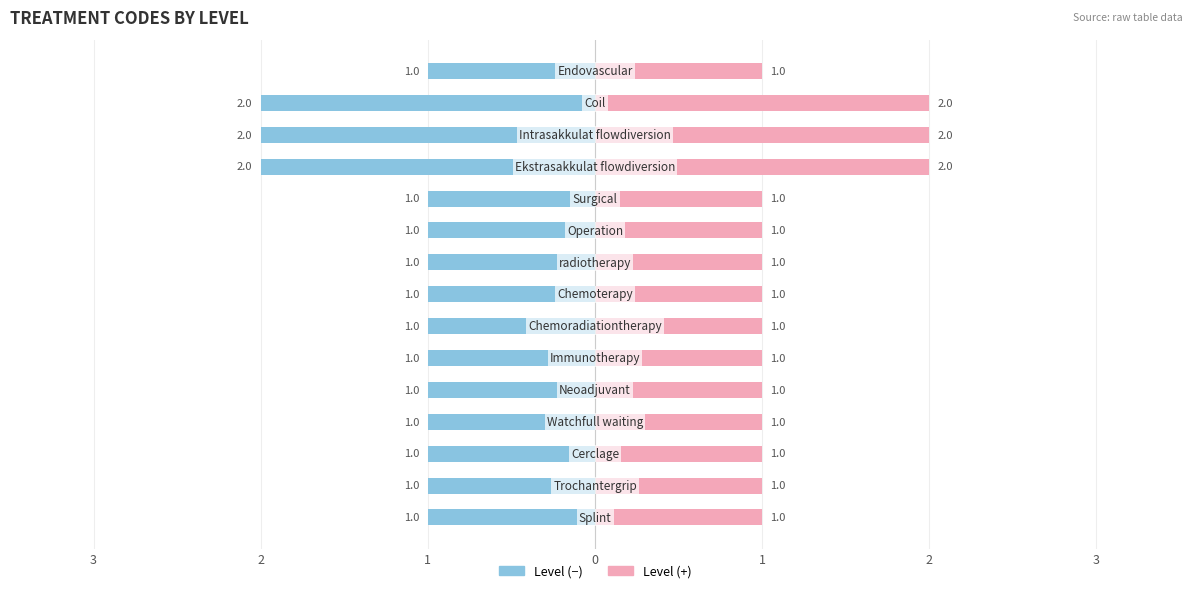

Count the number of values greater than 1.

3